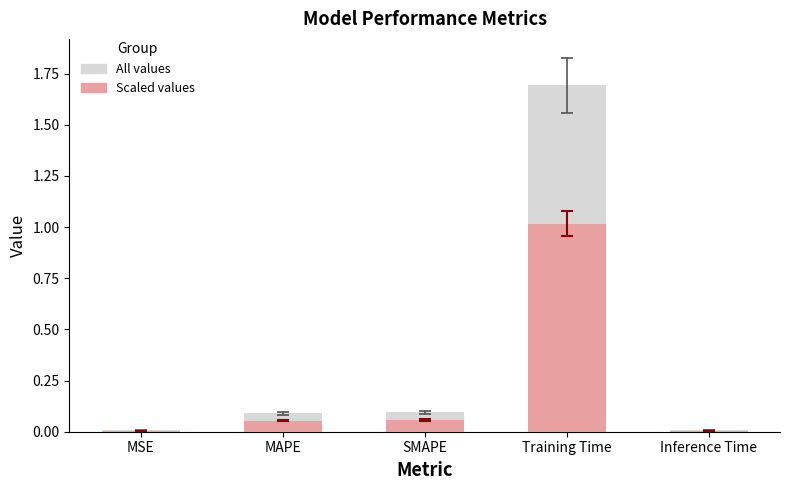

What is the label of the 3rd bar from the left?

SMAPE